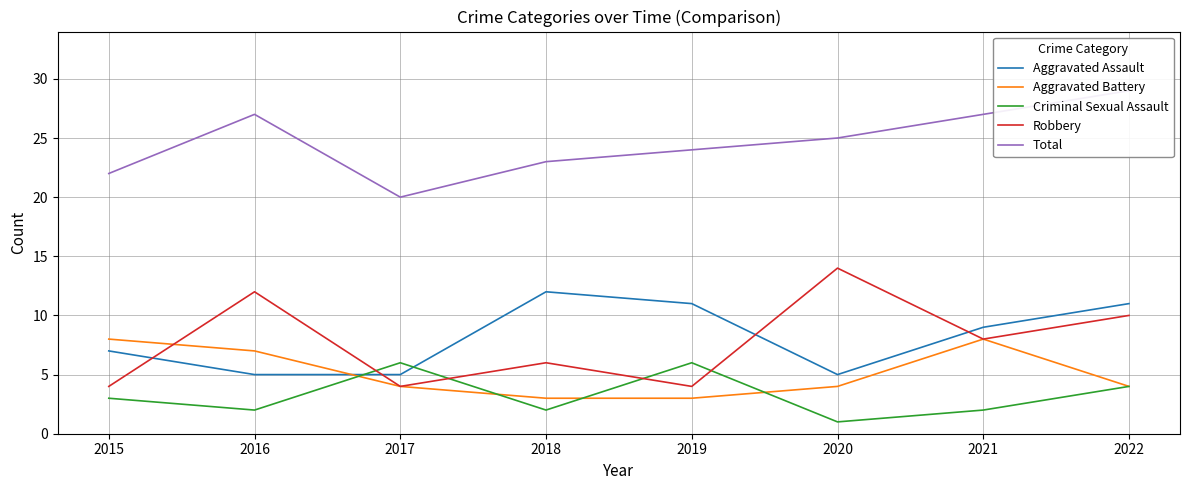

Is it true that Aggravated Battery equals 1 at 2017?

False